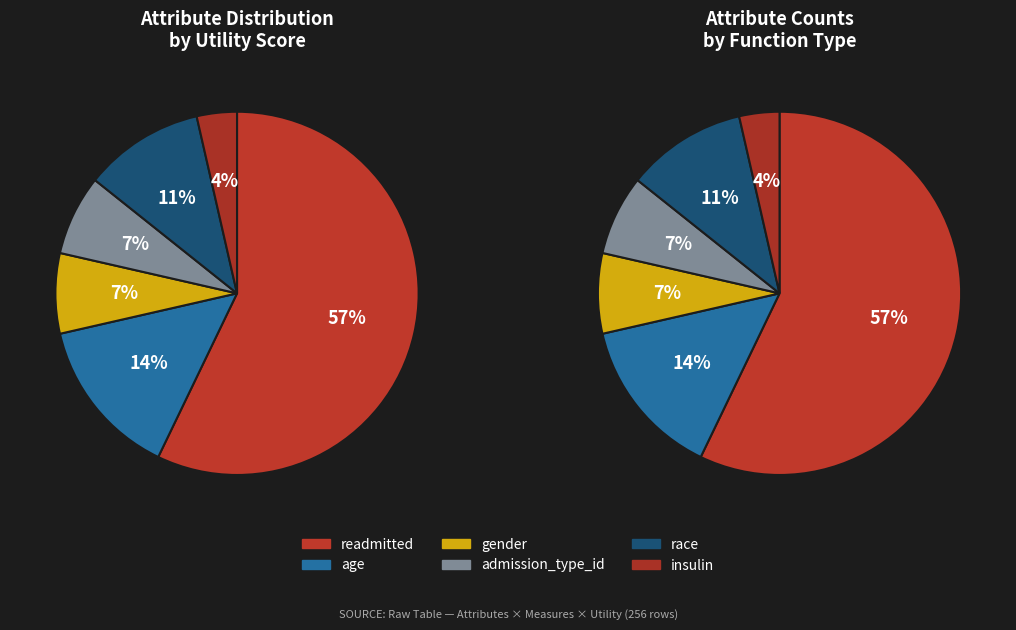

Which category has the smallest portion of the pie?

insulin